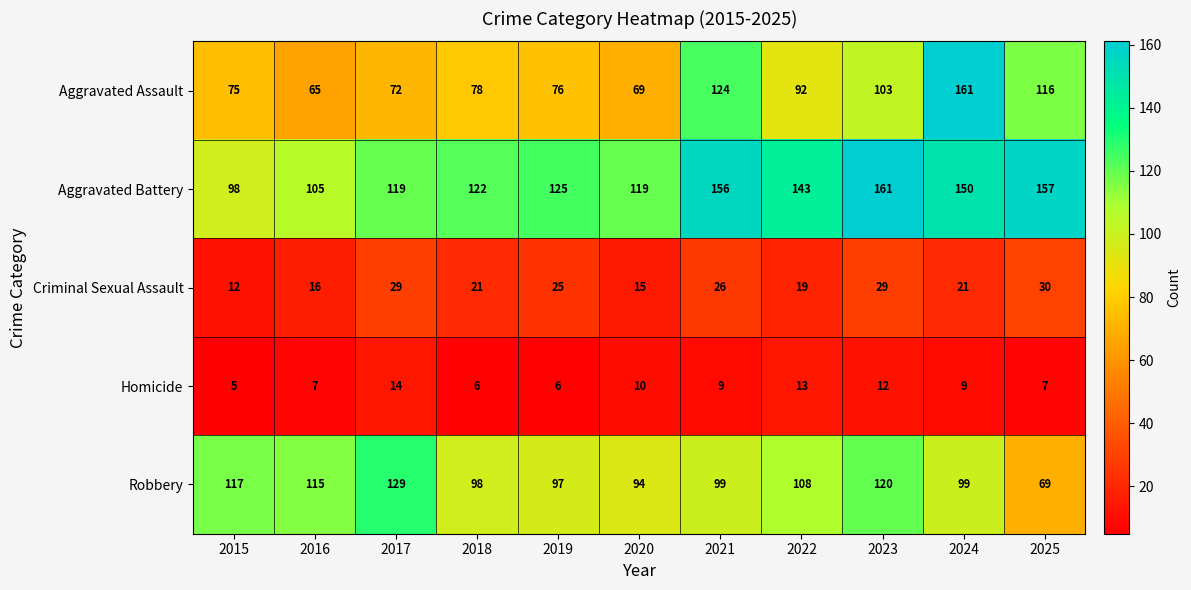

What is the minimum value shown in the chart?

5